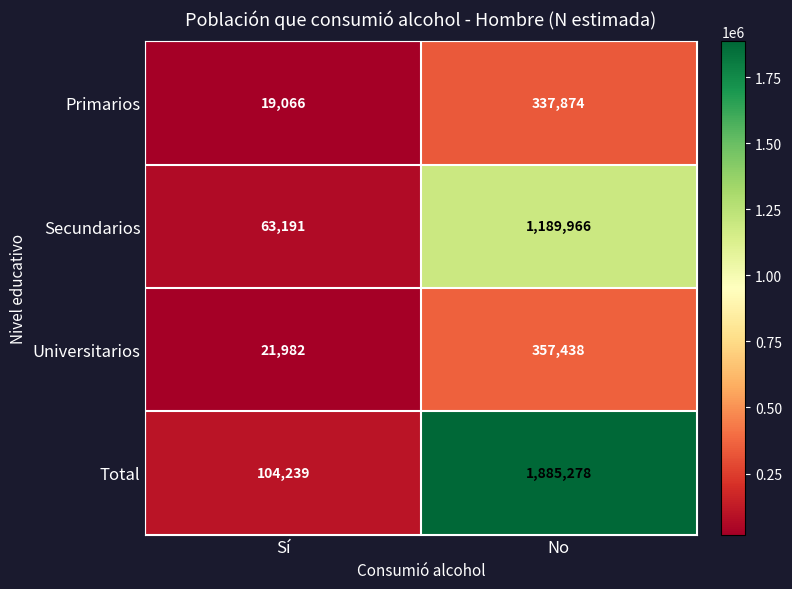

Which series has the largest total across all categories?

Total